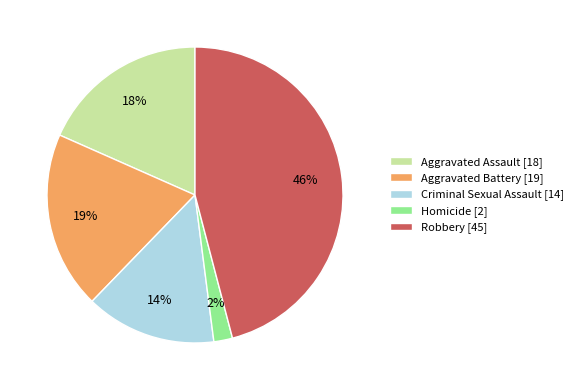

To the nearest percent, what is the average slice percentage?

20%